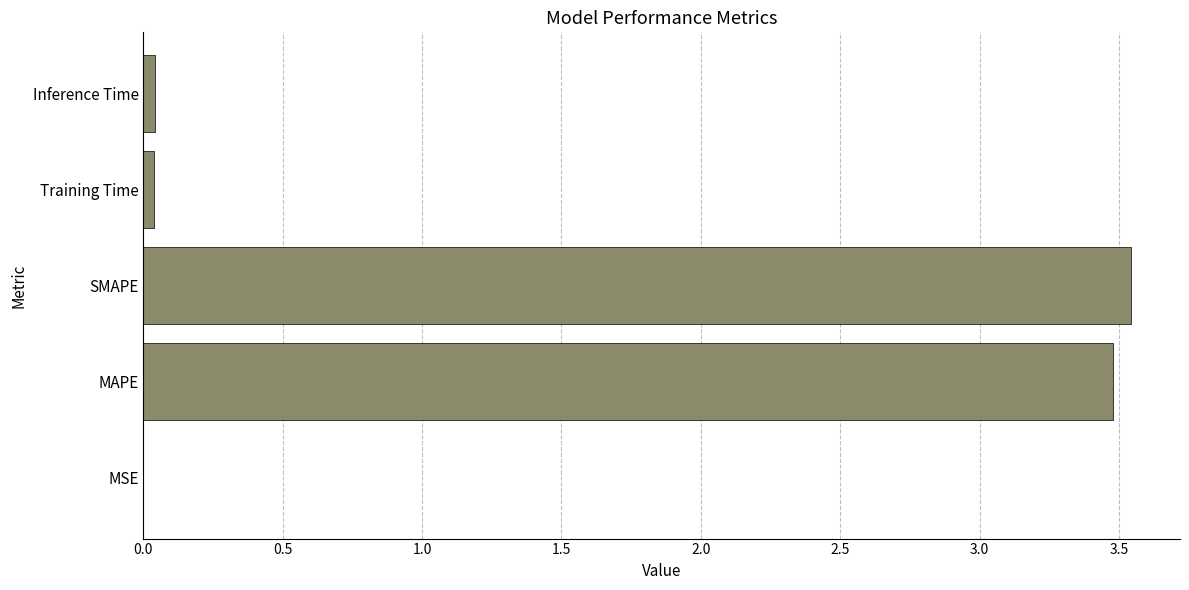

Is it true that the value at MAPE is 1.7?

False